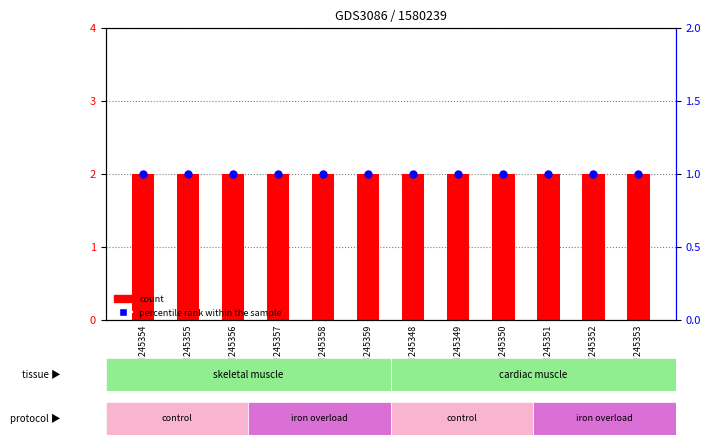

What are all the series names shown in the legend?

count, percentile rank within the sample